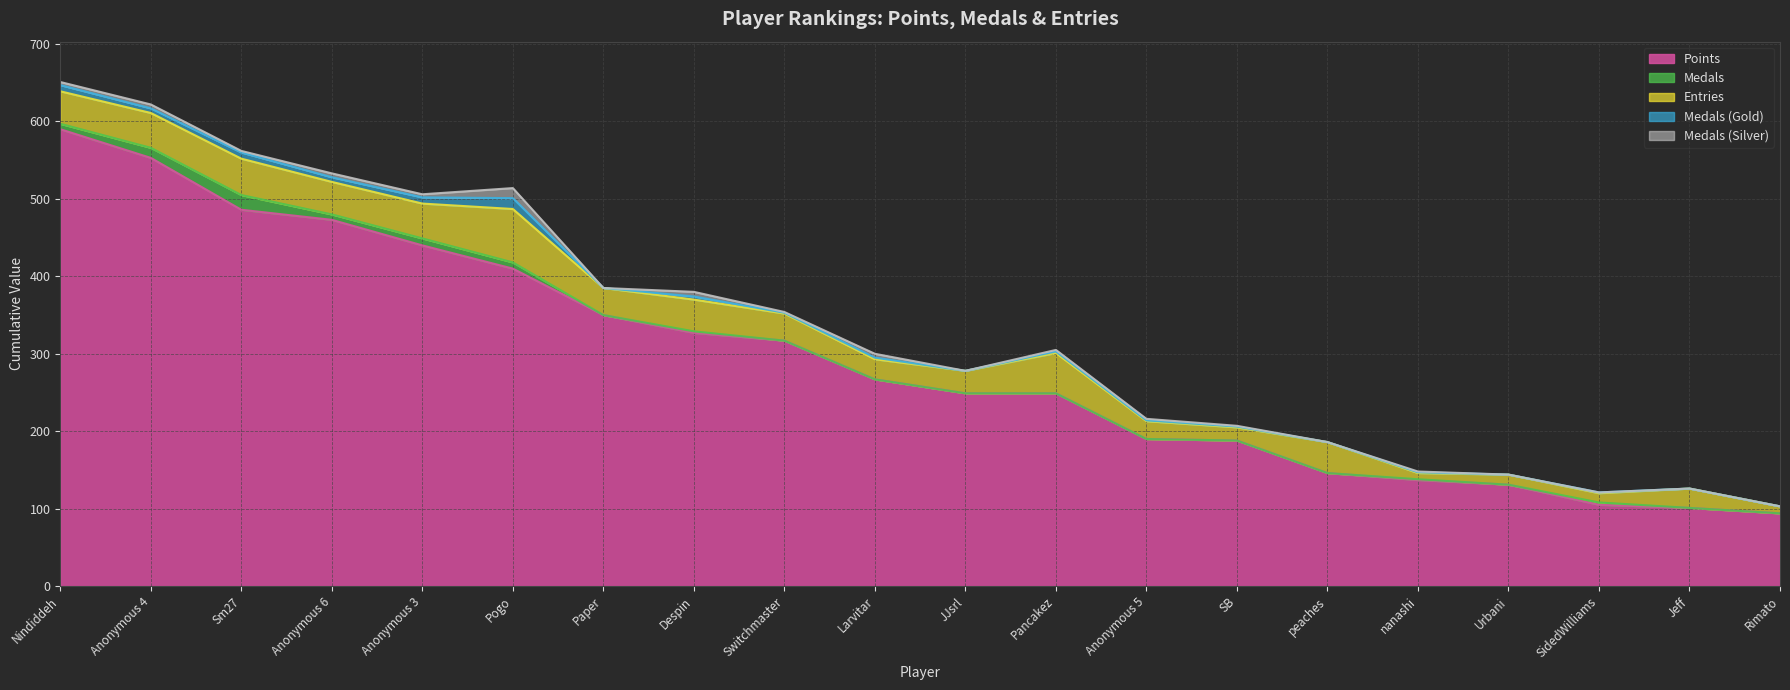

What is the greatest value displayed?

590